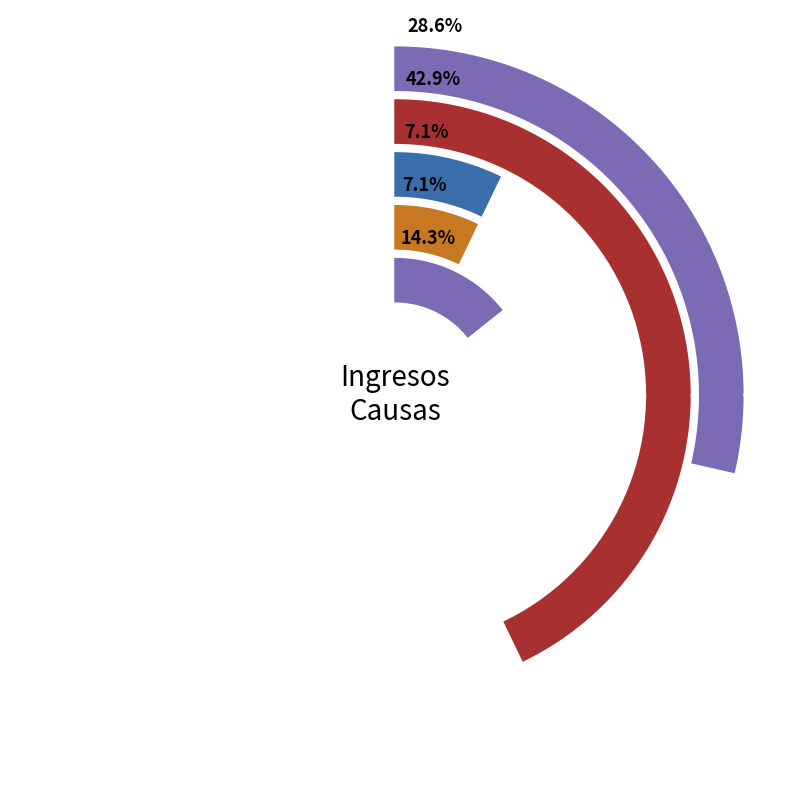

Approximately how many times larger is the value at Ordinario compared to Monitorio?

1.5